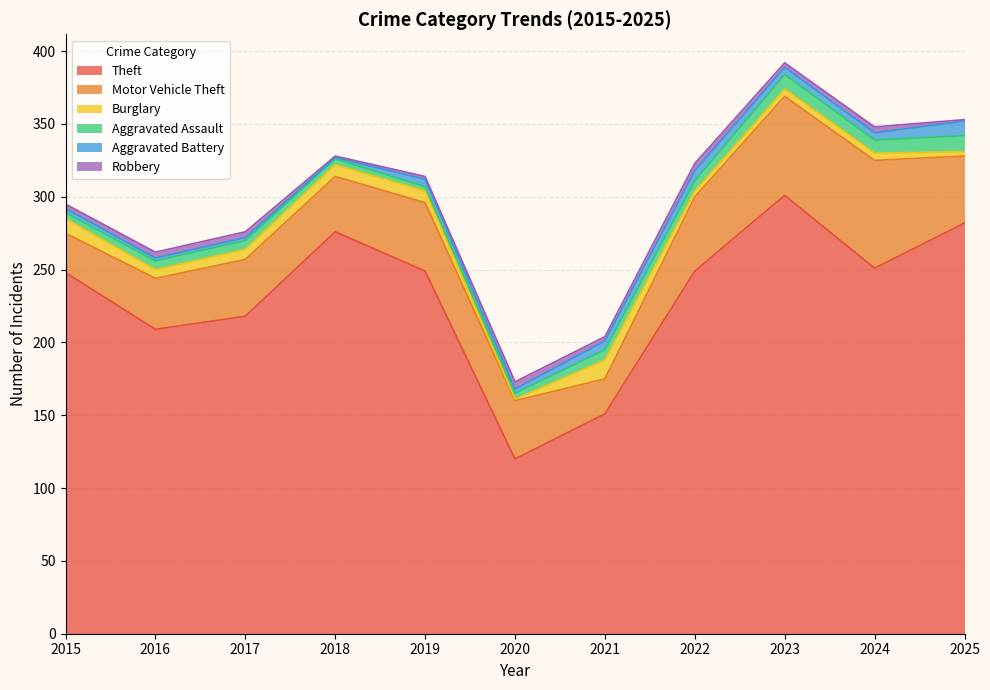

What is the approximate value of Aggravated Assault at 2019?

3